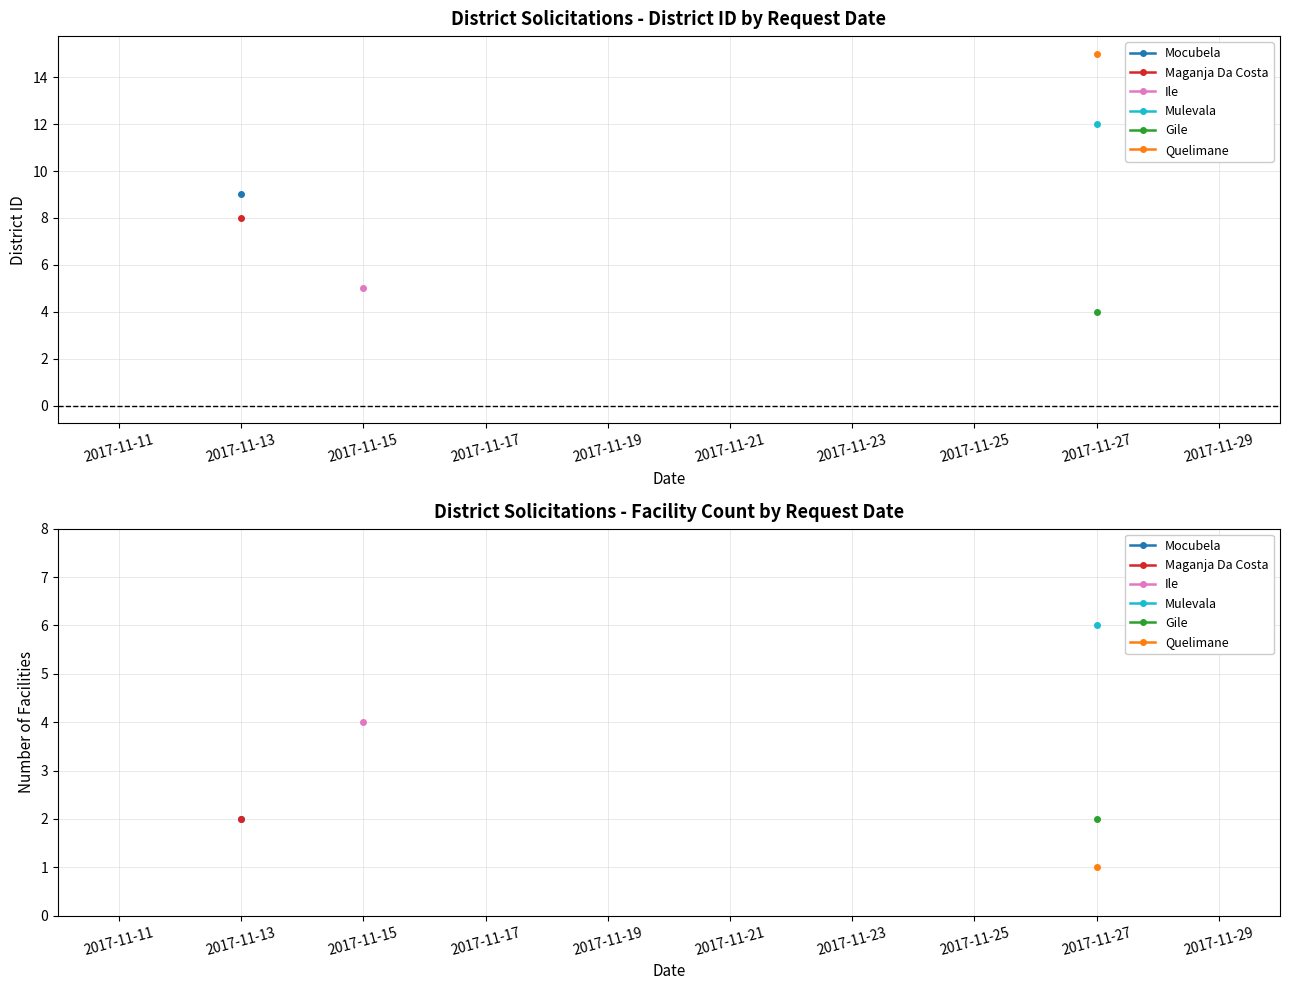

What are all the series names shown in the legend?

Mocubela, Maganja Da Costa, Ile, Mulevala, Gile, Quelimane